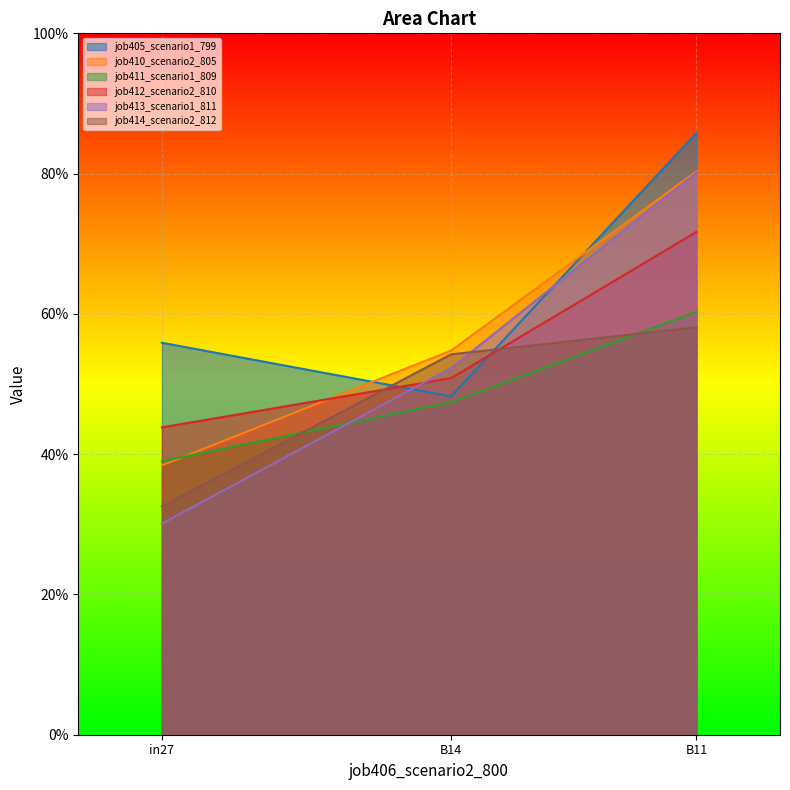

Reading left to right, list all the values displayed in this chart.

job405_scenario1_799: in27=0.6	B14=0.5	B11=0.9
job410_scenario2_805: in27=0.4	B14=0.5	B11=0.8
job411_scenario1_809: in27=0.4	B14=0.5	B11=0.6
job412_scenario2_810: in27=0.4	B14=0.5	B11=0.7
job413_scenario1_811: in27=0.3	B14=0.5	B11=0.8
job414_scenario2_812: in27=0.3	B14=0.5	B11=0.6